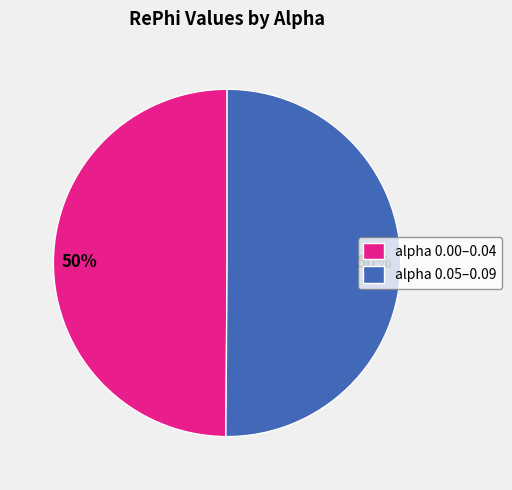

To the nearest percent, what portion does alpha 0.05–0.09 represent?

50%